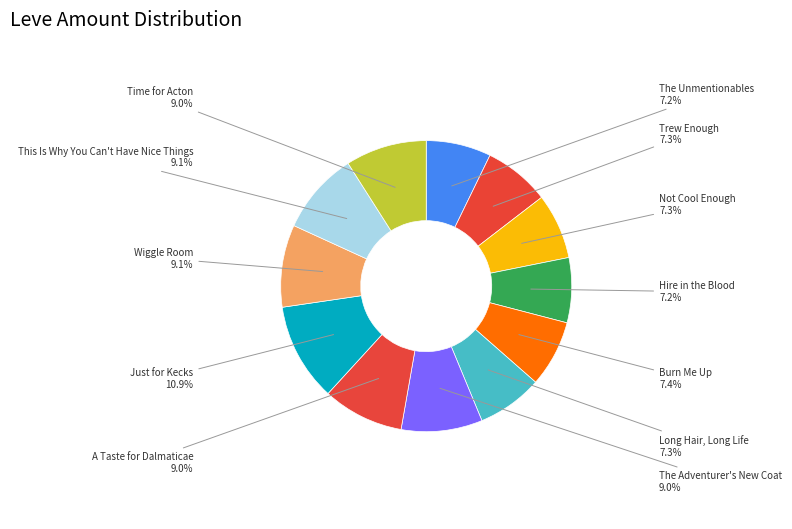

To the nearest percent, what percentage of the pie is Not Cool Enough?

7%